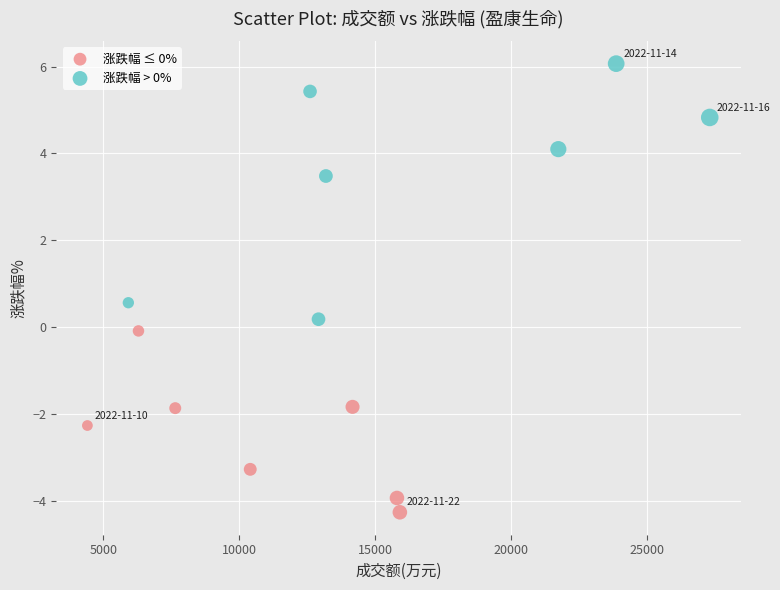

Which series reaches the minimum Y coordinate?

涨跌幅 ≤ 0%